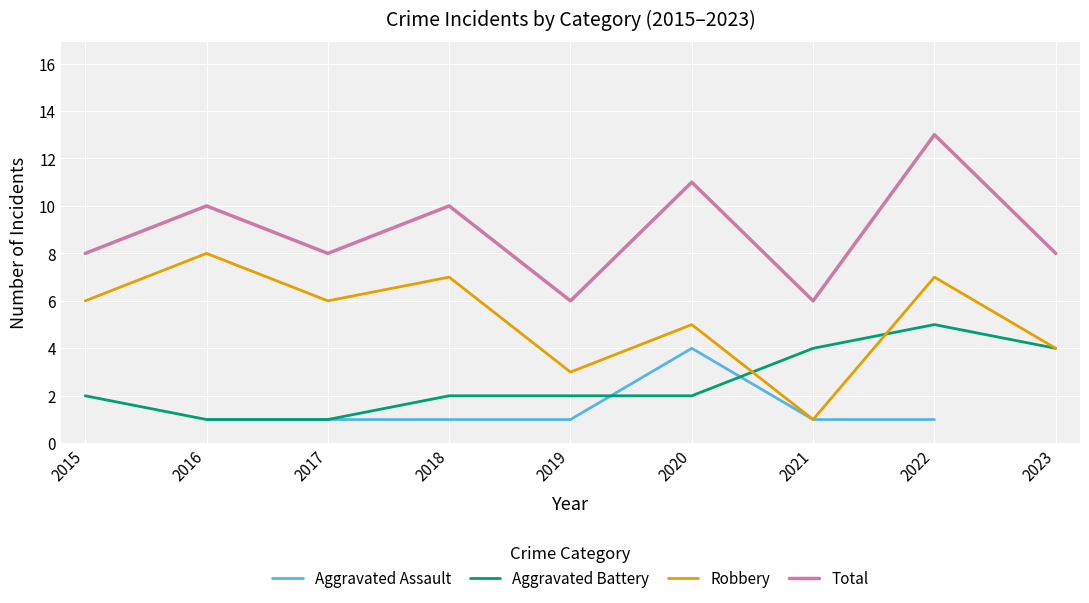

Which series has the largest total across all categories?

Total